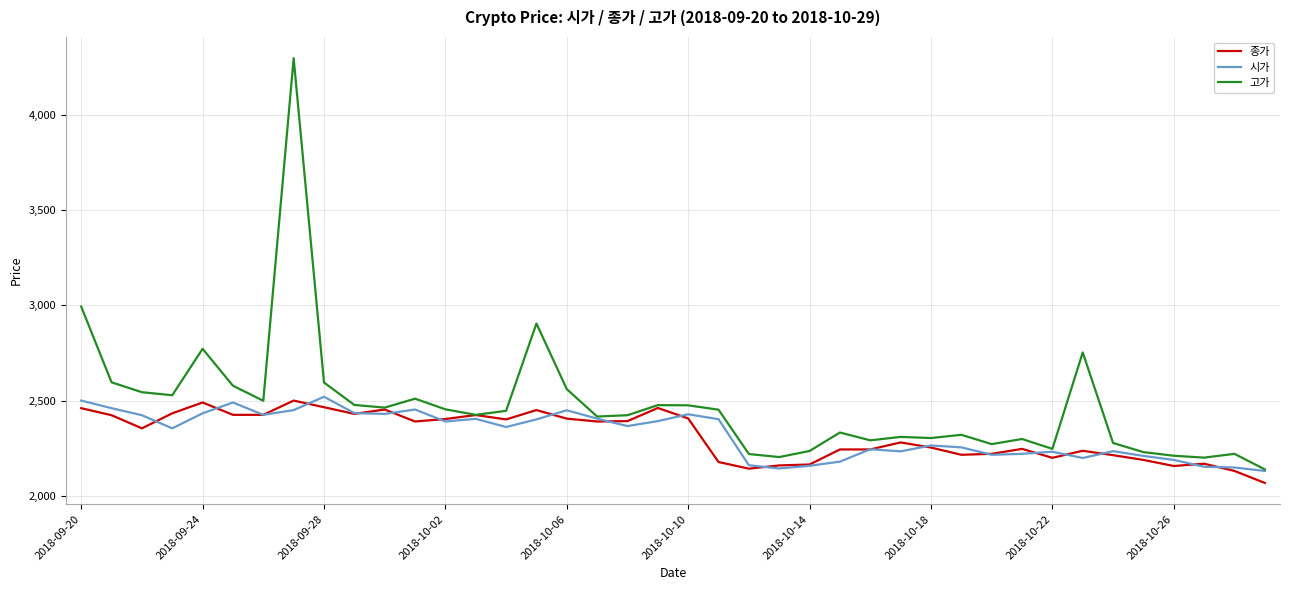

Which series has the largest total across all categories?

고가